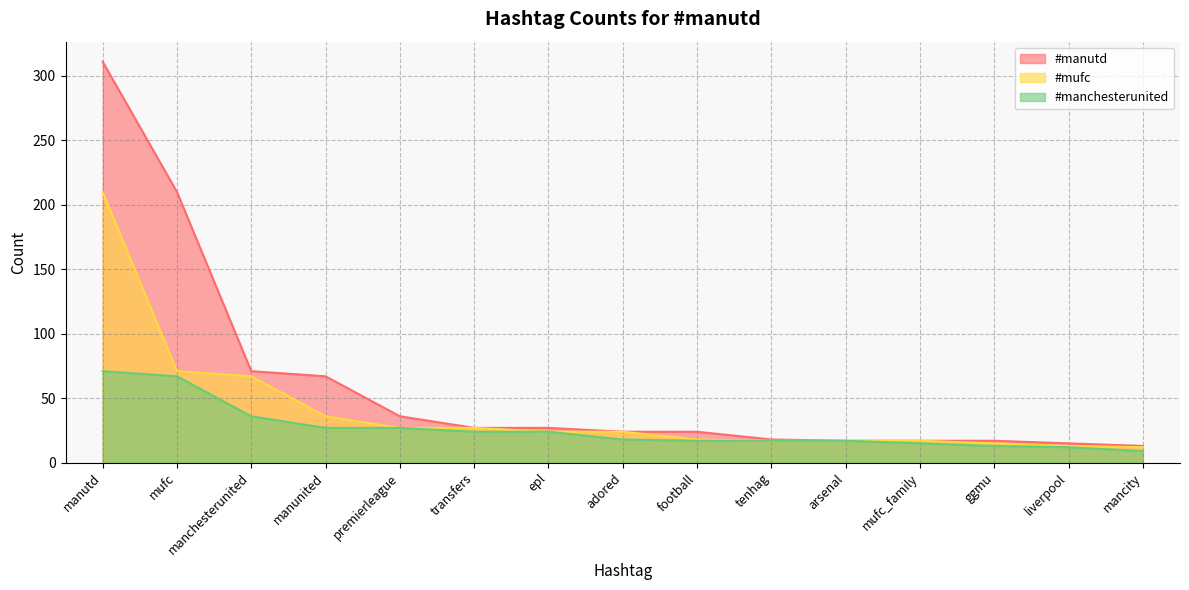

True or false: #manchesterunited and #manutd cross at least once.

False